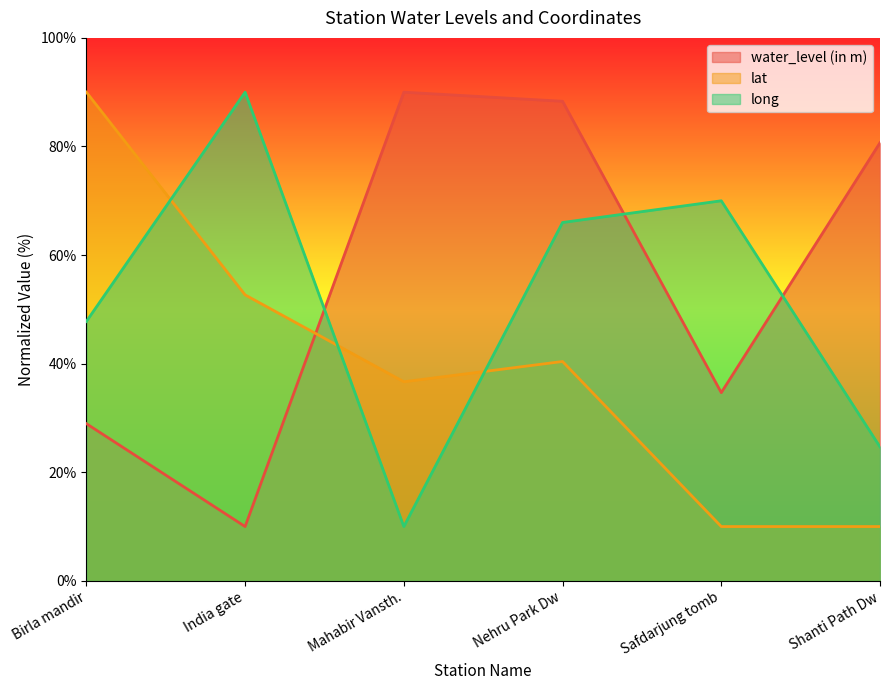

What position from the left is Safdarjung tomb?

5